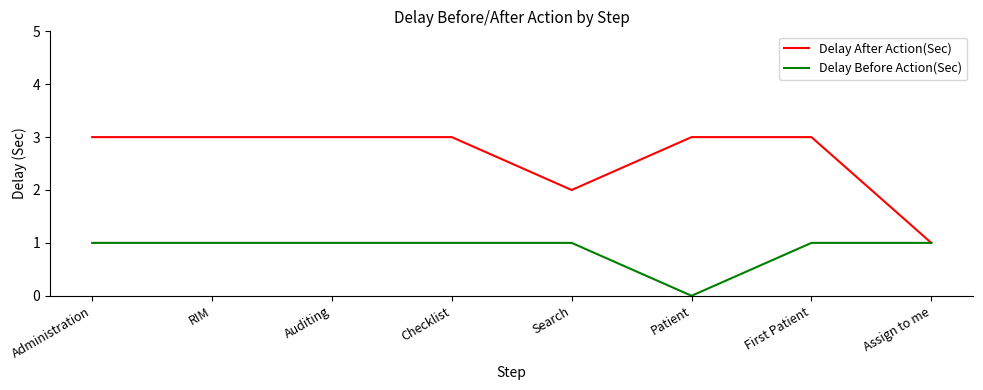

Which category has the lowest value across all series?

Patient